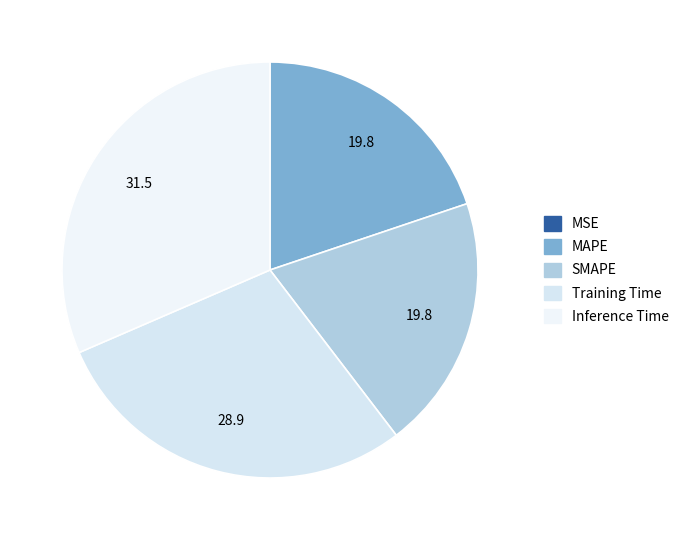

Combined, what portion of the pie is MAPE and Training Time?

48.7%